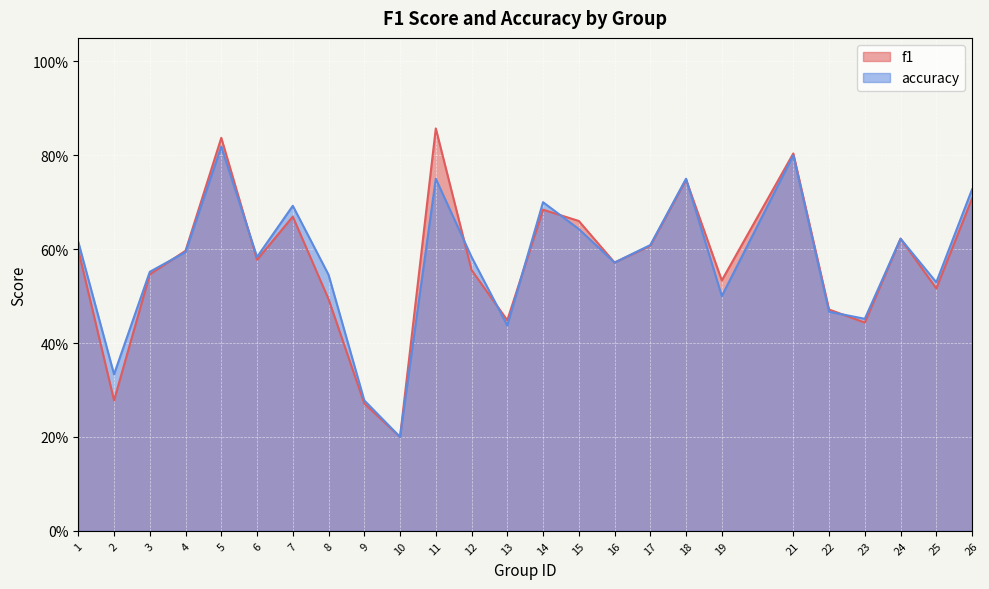

Does the chart display data point markers on the line(s)?

No